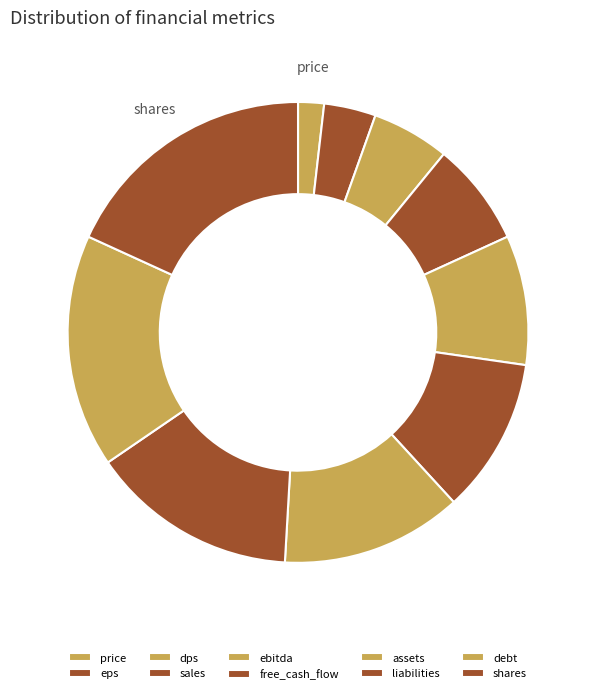

Rank the categories by value from lowest to highest.

price, eps, dps, sales, ebitda, free_cash_flow, assets, liabilities, debt, shares